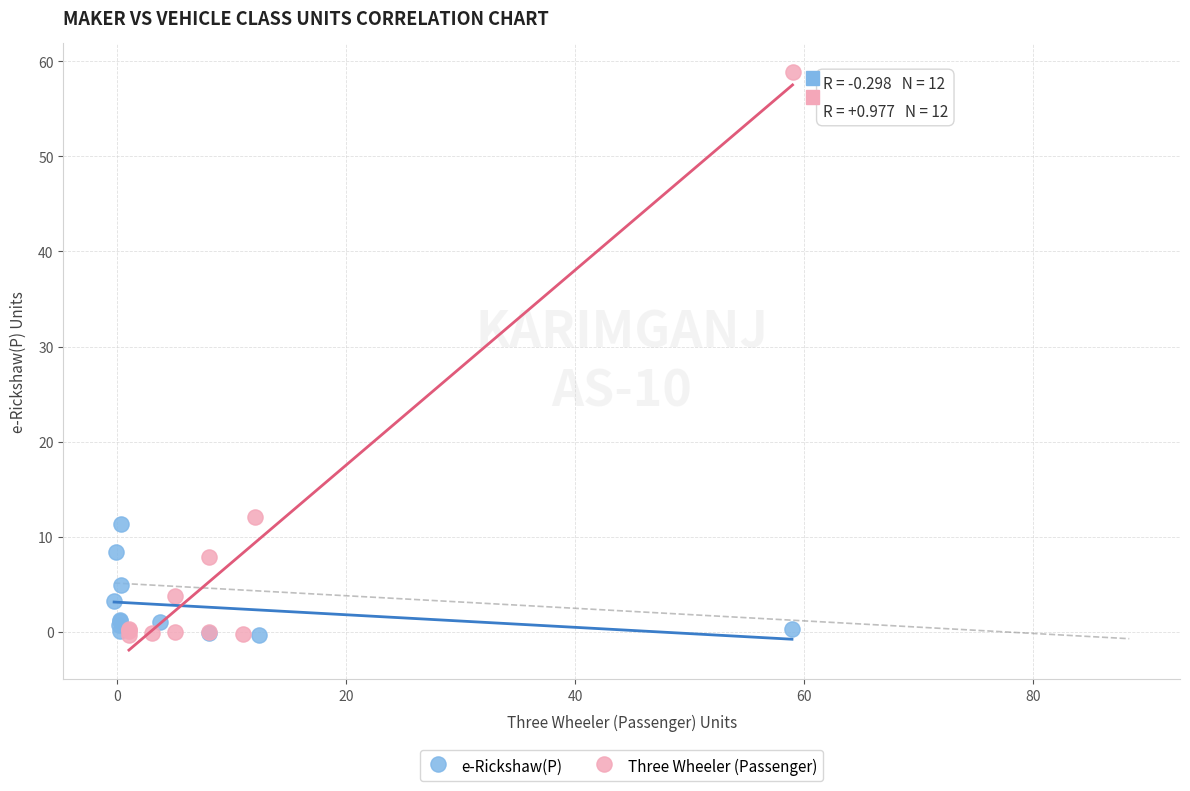

Which series reaches the maximum Y coordinate?

Three Wheeler (Passenger)